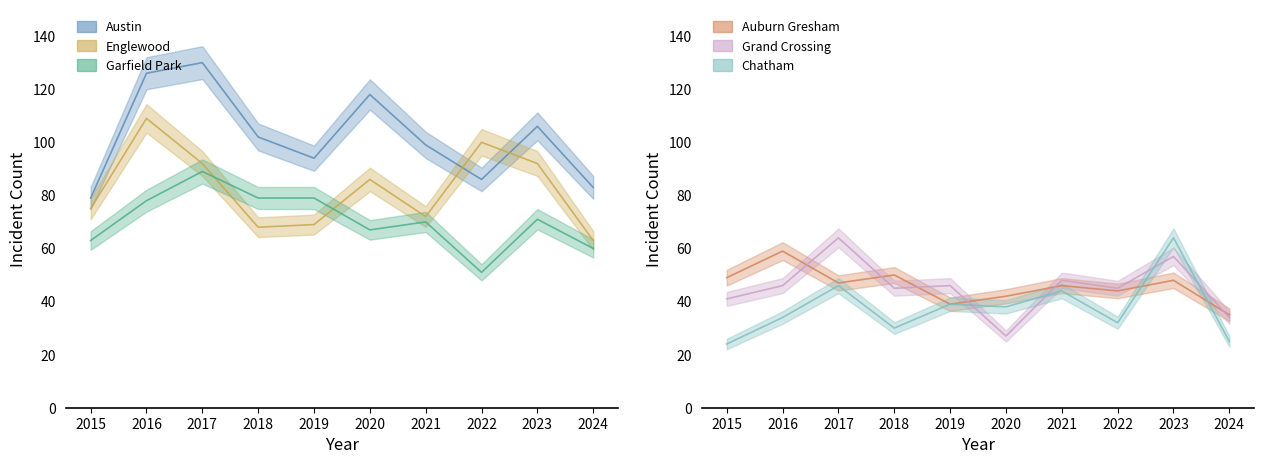

What is the difference between the maximum and minimum values in the Garfield Park series?

38